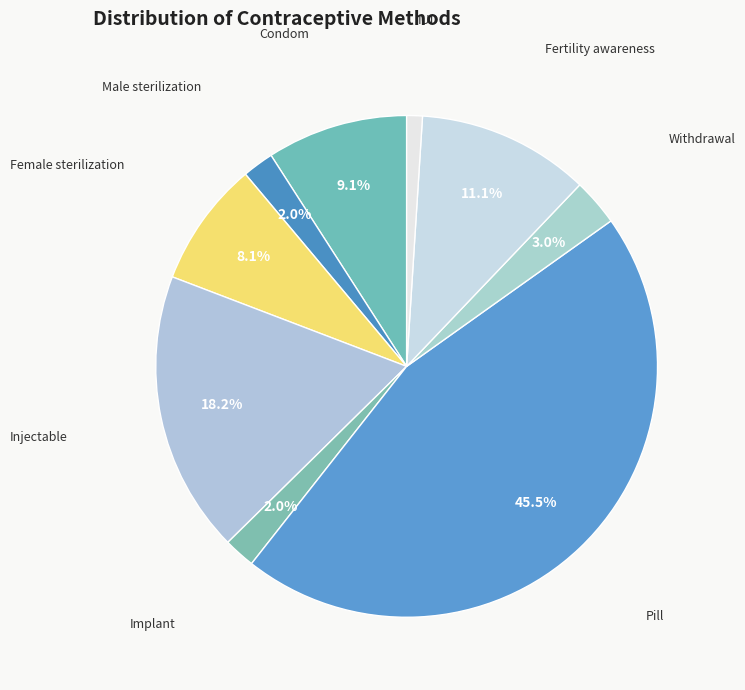

How many slices are in this pie chart?

9